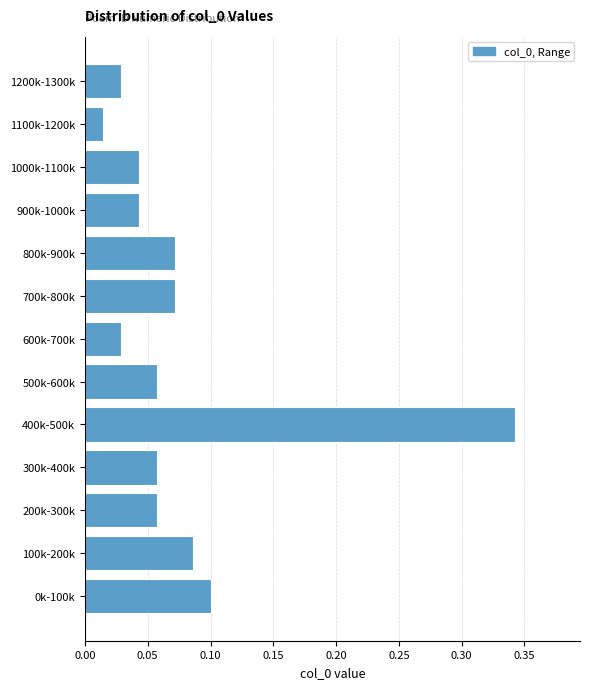

The value at 100k-200k is 0.0. True or false?

False